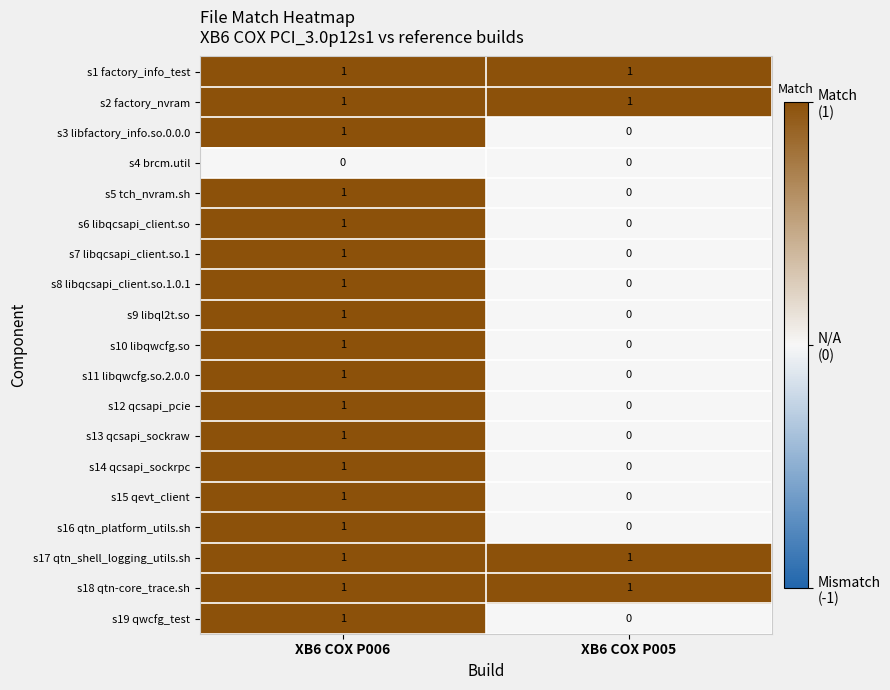

At which label is s15 qevt_client closest to 0?

XB6 COX P005